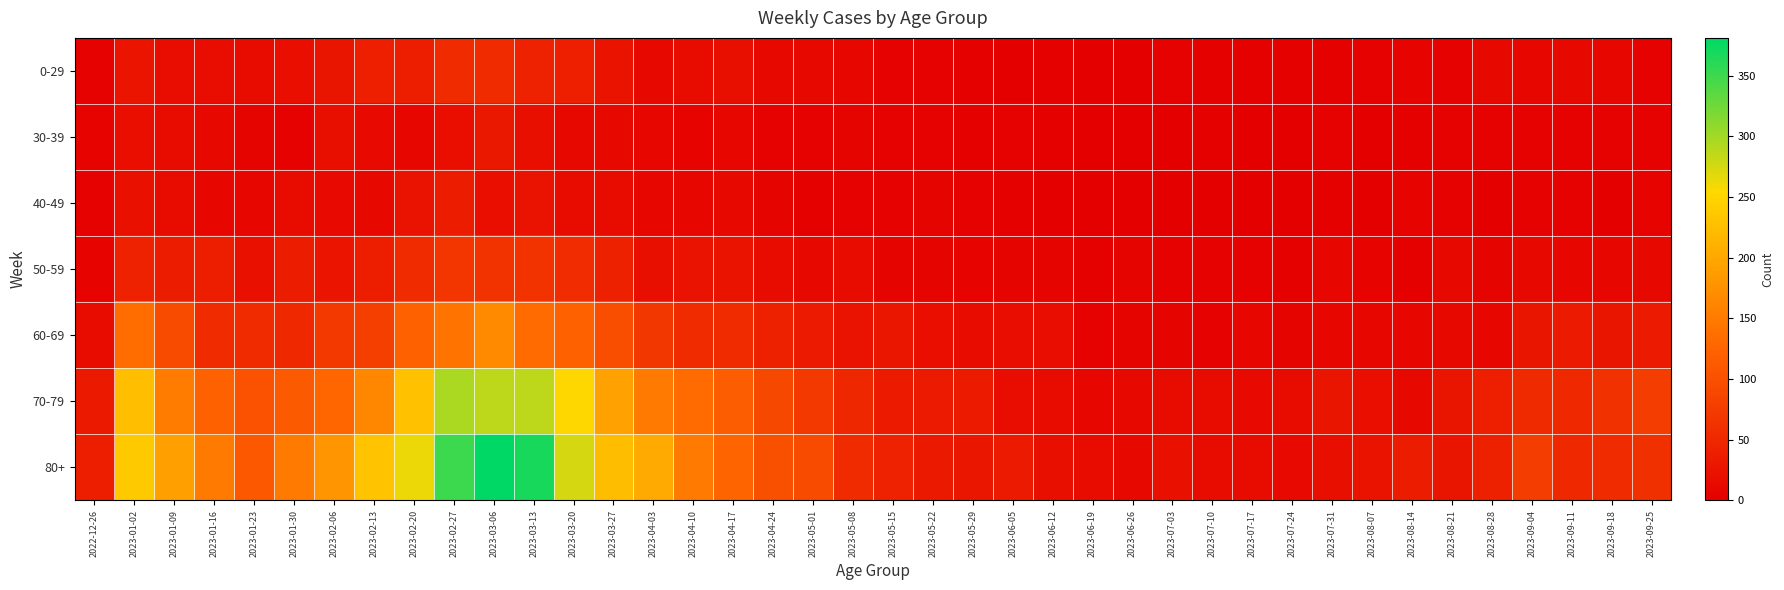

Reading left to right, extract all data points from this chart.

0-29: 2022-12-26=4	2023-01-02=26	2023-01-09=17	2023-01-16=17	2023-01-23=15	2023-01-30=18	2023-02-06=28	2023-02-13=39	2023-02-20=38	2023-02-27=55	2023-03-06=54	2023-03-13=44	2023-03-20=40	2023-03-27=24	2023-04-03=13	2023-04-10=15	2023-04-17=20	2023-04-24=11	2023-05-01=13	2023-05-08=8	2023-05-15=4	2023-05-22=3	2023-05-29=2	2023-06-05=1	2023-06-12=2	2023-06-19=1	2023-06-26=1	2023-07-03=3	2023-07-10=2	2023-07-17=2	2023-07-24=2	2023-07-31=2	2023-08-07=4	2023-08-14=5	2023-08-21=3	2023-08-28=12	2023-09-04=9	2023-09-11=13	2023-09-18=10	2023-09-25=3
30-39: 2022-12-26=5	2023-01-02=18	2023-01-09=15	2023-01-16=11	2023-01-23=6	2023-01-30=4	2023-02-06=20	2023-02-13=14	2023-02-20=10	2023-02-27=18	2023-03-06=30	2023-03-13=20	2023-03-20=13	2023-03-27=12	2023-04-03=9	2023-04-10=5	2023-04-17=8	2023-04-24=3	2023-05-01=4	2023-05-08=6	2023-05-15=4	2023-05-22=3	2023-05-29=2	2023-06-05=3	2023-06-12=2	2023-06-19=1	2023-06-26=1	2023-07-03=0	2023-07-10=2	2023-07-17=0	2023-07-24=1	2023-07-31=3	2023-08-07=1	2023-08-14=2	2023-08-21=3	2023-08-28=3	2023-09-04=4	2023-09-11=4	2023-09-18=3	2023-09-25=4
40-49: 2022-12-26=4	2023-01-02=21	2023-01-09=16	2023-01-16=8	2023-01-23=8	2023-01-30=15	2023-02-06=14	2023-02-13=13	2023-02-20=23	2023-02-27=36	2023-03-06=19	2023-03-13=23	2023-03-20=16	2023-03-27=16	2023-04-03=8	2023-04-10=8	2023-04-17=11	2023-04-24=7	2023-05-01=2	2023-05-08=4	2023-05-15=3	2023-05-22=6	2023-05-29=3	2023-06-05=2	2023-06-12=1	2023-06-19=1	2023-06-26=0	2023-07-03=0	2023-07-10=1	2023-07-17=0	2023-07-24=1	2023-07-31=2	2023-08-07=0	2023-08-14=5	2023-08-21=4	2023-08-28=1	2023-09-04=3	2023-09-11=4	2023-09-18=1	2023-09-25=5
50-59: 2022-12-26=5	2023-01-02=44	2023-01-09=37	2023-01-16=38	2023-01-23=21	2023-01-30=37	2023-02-06=26	2023-02-13=38	2023-02-20=55	2023-02-27=68	2023-03-06=65	2023-03-13=65	2023-03-20=56	2023-03-27=41	2023-04-03=20	2023-04-10=23	2023-04-17=25	2023-04-24=16	2023-05-01=12	2023-05-08=15	2023-05-15=7	2023-05-22=6	2023-05-29=5	2023-06-05=6	2023-06-12=6	2023-06-19=2	2023-06-26=6	2023-07-03=3	2023-07-10=3	2023-07-17=4	2023-07-24=2	2023-07-31=8	2023-08-07=5	2023-08-14=2	2023-08-21=11	2023-08-28=6	2023-09-04=13	2023-09-11=9	2023-09-18=8	2023-09-25=13
60-69: 2022-12-26=16	2023-01-02=134	2023-01-09=94	2023-01-16=54	2023-01-23=55	2023-01-30=51	2023-02-06=72	2023-02-13=80	2023-02-20=123	2023-02-27=143	2023-03-06=167	2023-03-13=133	2023-03-20=122	2023-03-27=98	2023-04-03=69	2023-04-10=54	2023-04-17=54	2023-04-24=41	2023-05-01=33	2023-05-08=23	2023-05-15=29	2023-05-22=18	2023-05-29=15	2023-06-05=17	2023-06-12=17	2023-06-19=4	2023-06-26=7	2023-07-03=6	2023-07-10=4	2023-07-17=8	2023-07-24=7	2023-07-31=8	2023-08-07=10	2023-08-14=9	2023-08-21=11	2023-08-28=9	2023-09-04=27	2023-09-11=34	2023-09-18=28	2023-09-25=33
70-79: 2022-12-26=32	2023-01-02=226	2023-01-09=153	2023-01-16=121	2023-01-23=104	2023-01-30=112	2023-02-06=127	2023-02-13=165	2023-02-20=228	2023-02-27=296	2023-03-06=287	2023-03-13=286	2023-03-20=253	2023-03-27=193	2023-04-03=150	2023-04-10=133	2023-04-17=117	2023-04-24=90	2023-05-01=71	2023-05-08=50	2023-05-15=35	2023-05-22=33	2023-05-29=35	2023-06-05=17	2023-06-12=15	2023-06-19=10	2023-06-26=12	2023-07-03=15	2023-07-10=15	2023-07-17=14	2023-07-24=16	2023-07-31=27	2023-08-07=18	2023-08-14=12	2023-08-21=27	2023-08-28=39	2023-09-04=53	2023-09-11=51	2023-09-18=62	2023-09-25=77
80+: 2022-12-26=38	2023-01-02=238	2023-01-09=191	2023-01-16=150	2023-01-23=111	2023-01-30=149	2023-02-06=179	2023-02-13=230	2023-02-20=263	2023-02-27=351	2023-03-06=381	2023-03-13=368	2023-03-20=275	2023-03-27=224	2023-04-03=203	2023-04-10=149	2023-04-17=126	2023-04-24=101	2023-05-01=95	2023-05-08=54	2023-05-15=44	2023-05-22=32	2023-05-29=29	2023-06-05=33	2023-06-12=20	2023-06-19=16	2023-06-26=11	2023-07-03=22	2023-07-10=16	2023-07-17=15	2023-07-24=14	2023-07-31=20	2023-08-07=24	2023-08-14=36	2023-08-21=27	2023-08-28=41	2023-09-04=77	2023-09-11=52	2023-09-18=55	2023-09-25=61